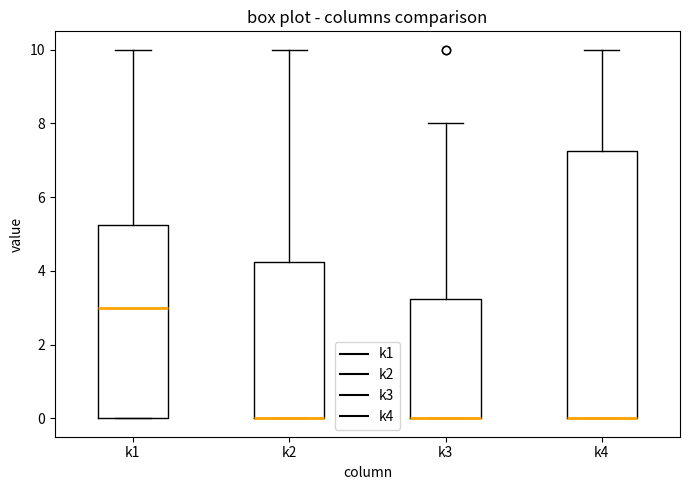

Reading left to right, read every box against the y-axis: the position of its median line, the range the box covers, and the ends of its whiskers. The values are not printed on the chart, so give them approximately, as read against the axis.

k1: median 3.0, box 0.0 to 5.2, whiskers 0.0 to 10.0
k2: median 0.0 (drawn on the box's lower edge), box 0.0 to 4.2, whiskers 0.0 to 10.0
k3: median 0.0 (drawn on the box's lower edge), box 0.0 to 3.2, whiskers 0.0 to 8.0
k4: median 0.0 (drawn on the box's lower edge), box 0.0 to 7.2, whiskers 0.0 to 10.0